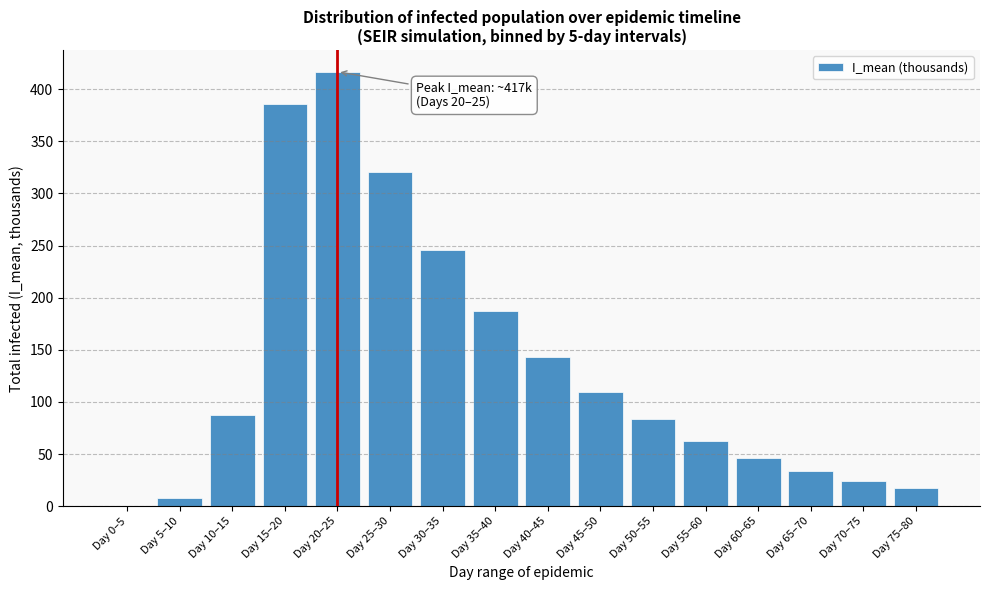

Reading left to right, what are all the values shown in this chart?

Day 0–5=0.4	Day 5–10=7.7	Day 10–15=87.1	Day 15–20=385.6	Day 20–25=416.6	Day 25–30=320.9	Day 30–35=245.3	Day 35–40=187.5	Day 40–45=143.4	Day 45–50=109.6	Day 50–55=83.4	Day 55–60=62.8	Day 60–65=46.7	Day 65–70=34.2	Day 70–75=24.6	Day 75–80=17.3